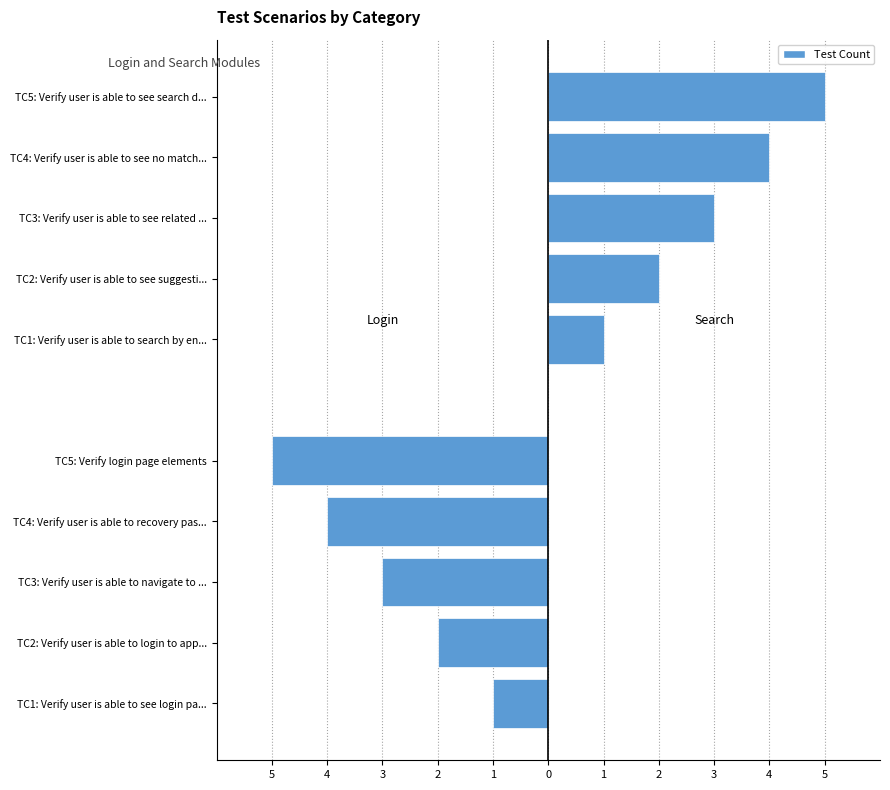

What is the approximate value of Search at TC5: Verify user is able to see search d...?

5